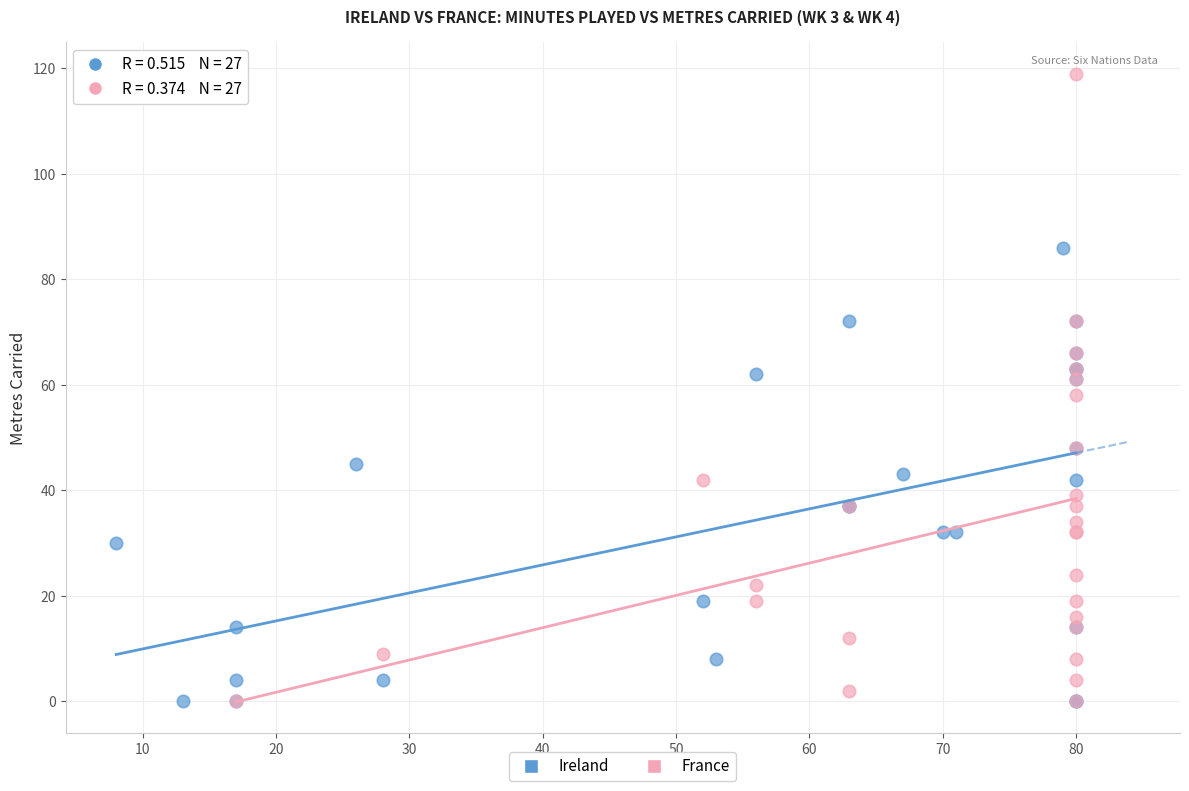

Which series has the largest Y range (max minus min)?

France